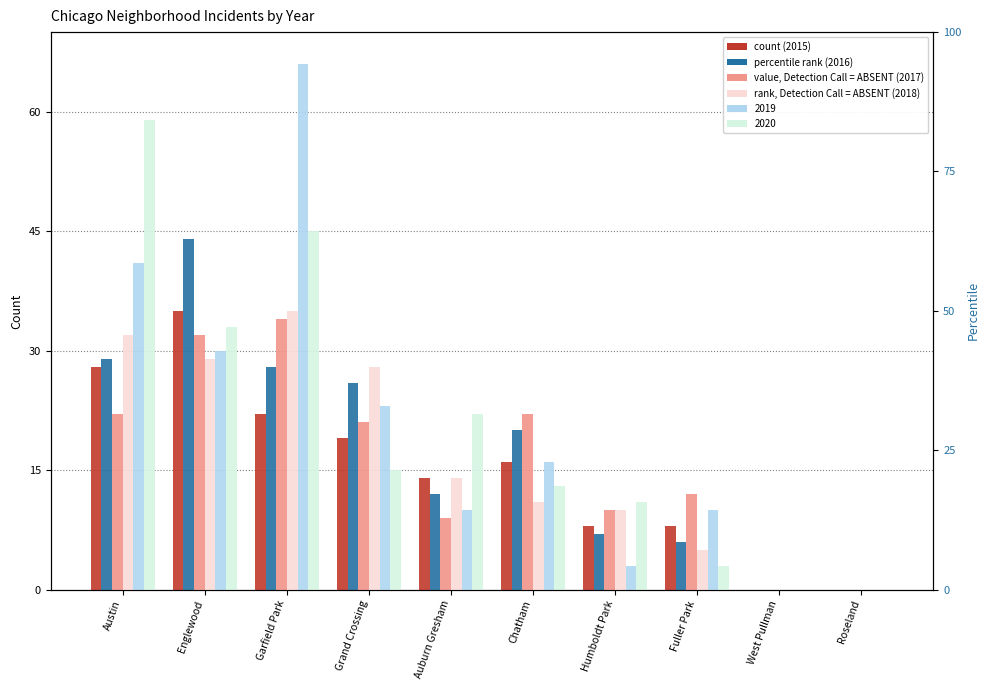

The 2015 series shows -15 at West Pullman. True or false?

False